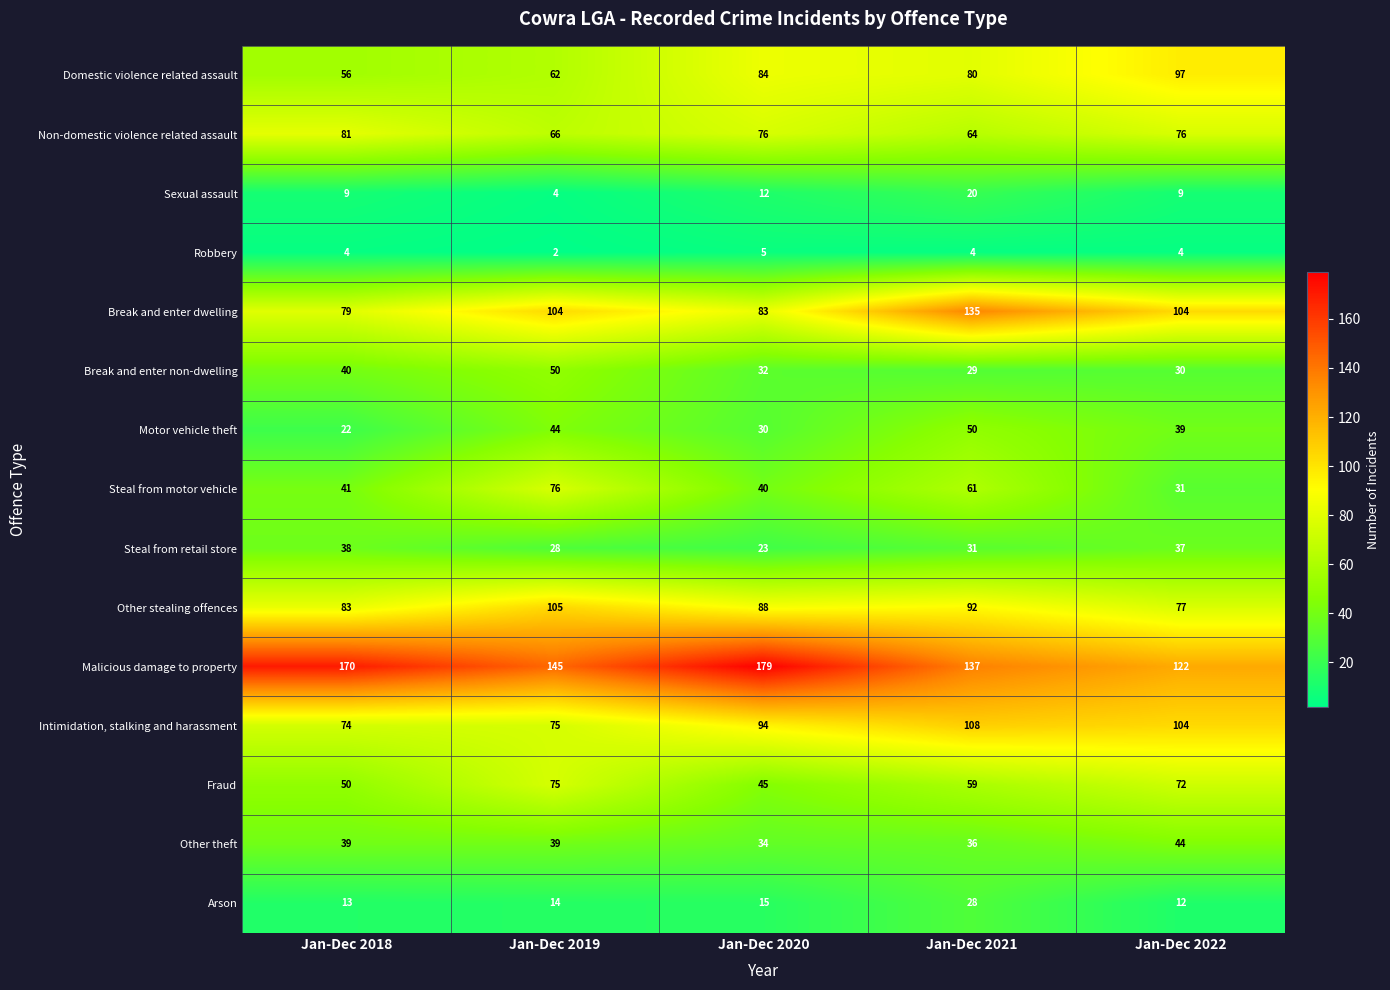

Rank the series at Jan-Dec 2021 from highest to lowest value.

Malicious damage to property, Break and enter dwelling, Intimidation, stalking and harassment, Other stealing offences, Domestic violence related assault, Non-domestic violence related assault, Steal from motor vehicle, Fraud, Motor vehicle theft, Other theft, Steal from retail store, Break and enter non-dwelling, Arson, Sexual assault, Robbery